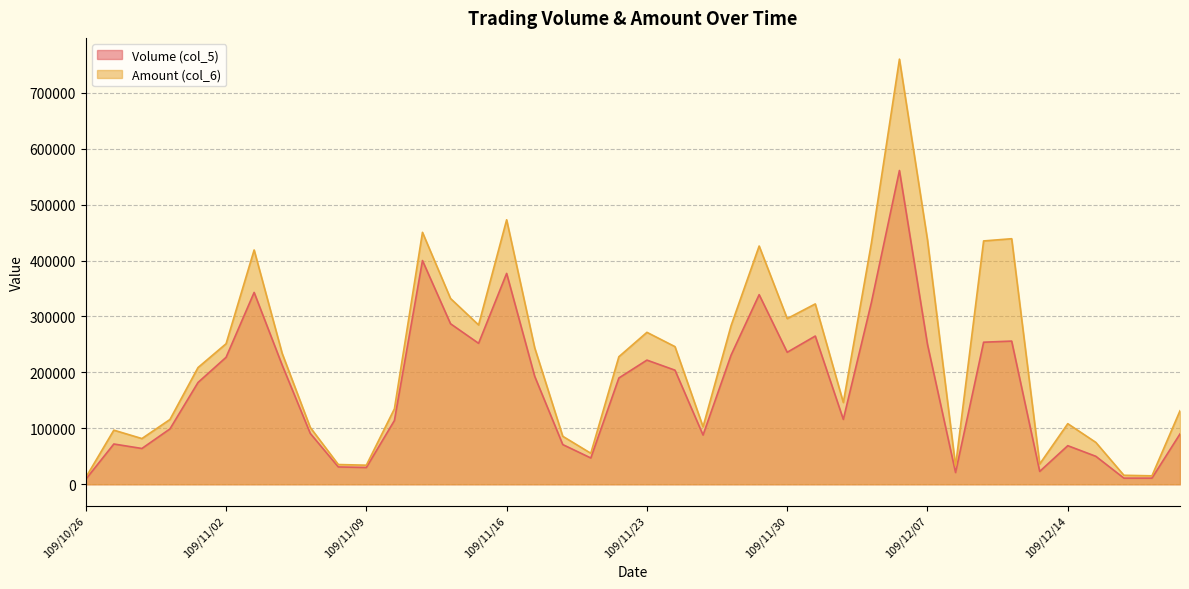

Reading left to right, extract all data points from this chart.

Volume (col_5): 9000	72000	64000	99000	182000	227000	343000	213000	91000	31000	30000	114000	400000	287000	252000	377000	193000	71000	47000	190000	222000	204000	88000	231000	339000	236000	265000	116000	325000	561000	250000	21000	254000	256000	23000	69000	50000	11000	11000	90000
Amount (col_6): 12130	96760	81750	115830	208680	251260	418900	233870	101660	35300	34110	134870	450430	332170	284880	472890	243990	85840	55390	228050	271660	246090	102720	283730	425960	296210	322460	146170	431070	760090	436770	32640	435080	439030	36260	108350	74880	16070	15090	131420